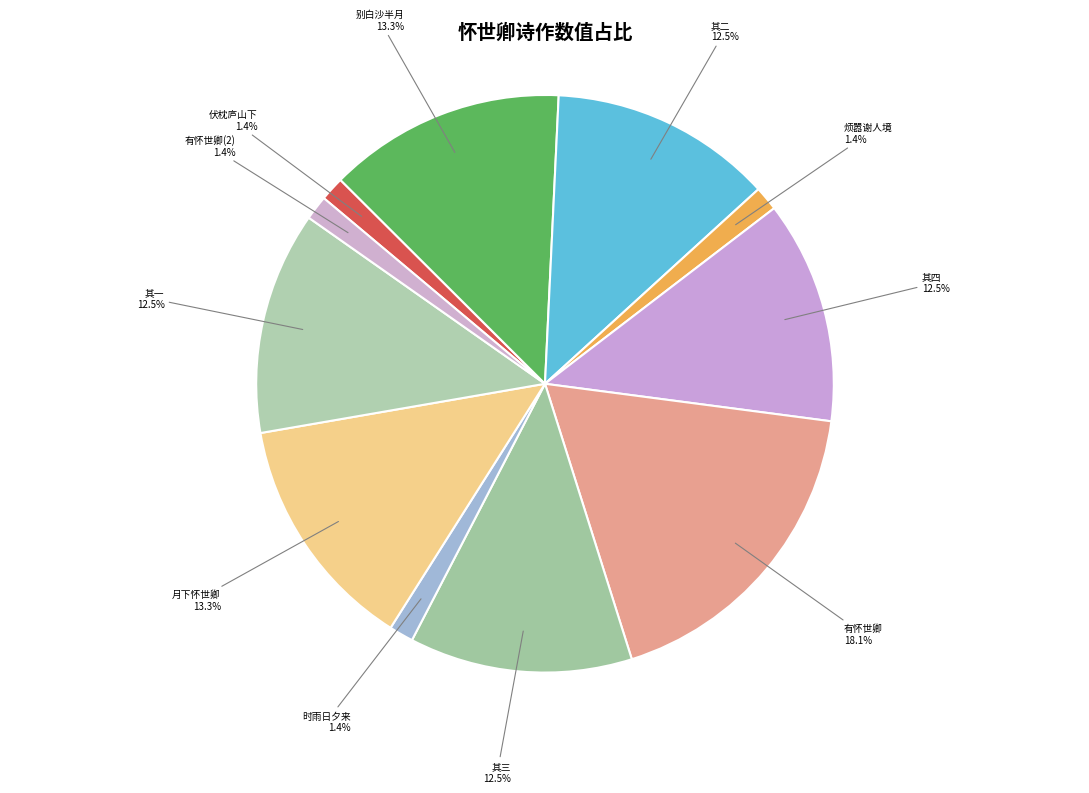

Which category has the biggest portion of the pie?

有怀世卿